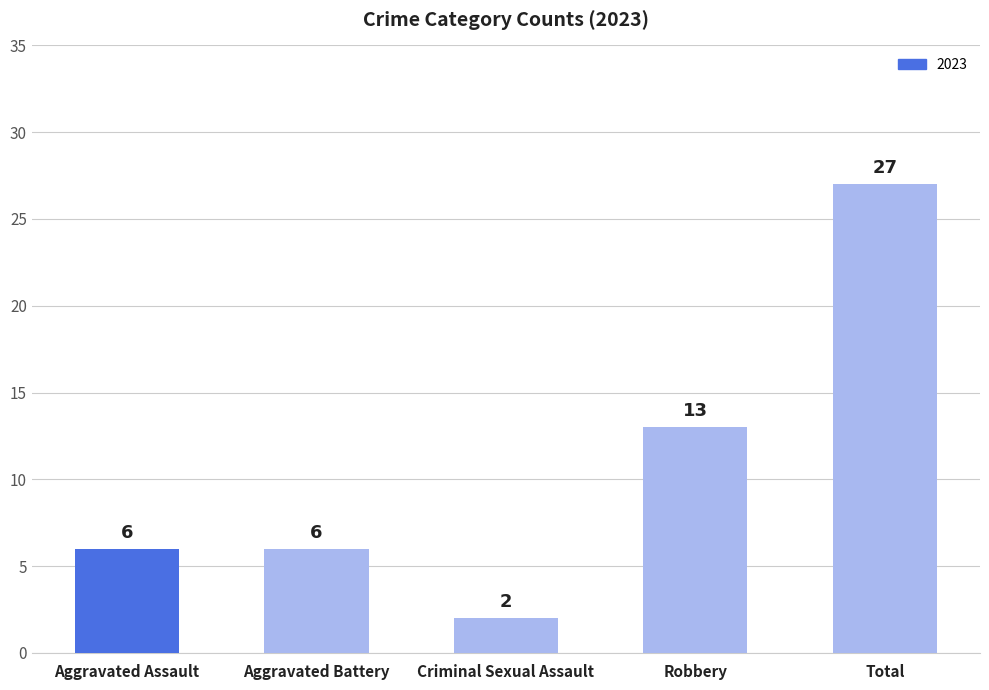

Which label corresponds to the smallest value in the chart?

Criminal Sexual Assault